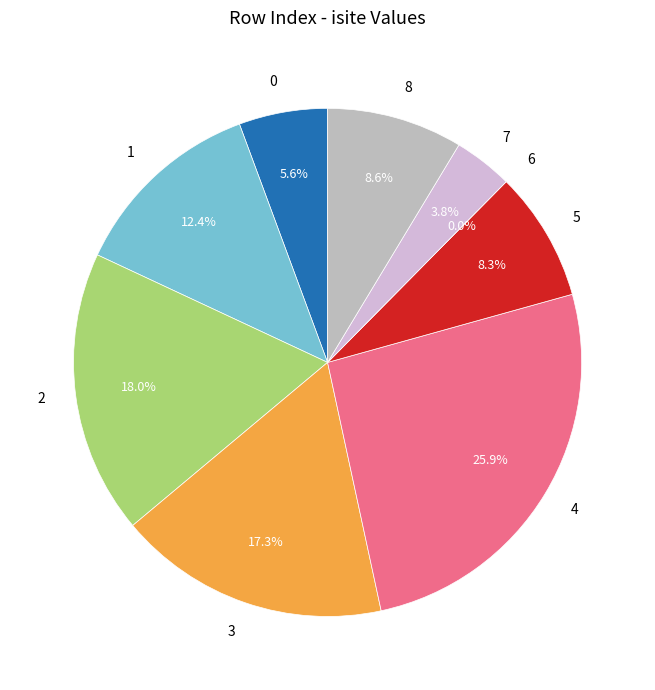

Which category has the biggest portion of the pie?

4